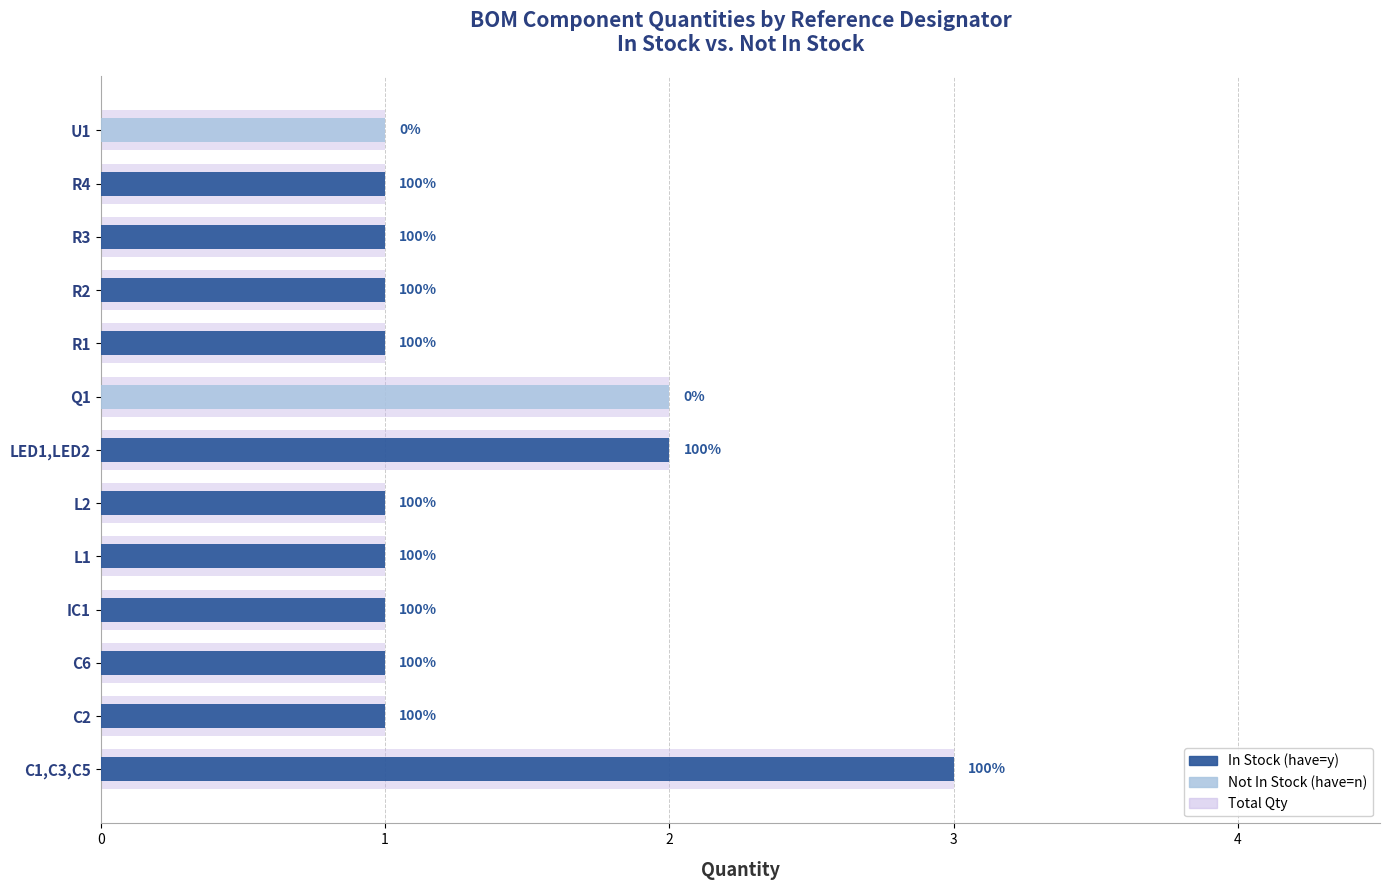

What are all the series names shown in the legend?

Total Qty, In Stock (have=y), Not In Stock (have=n)